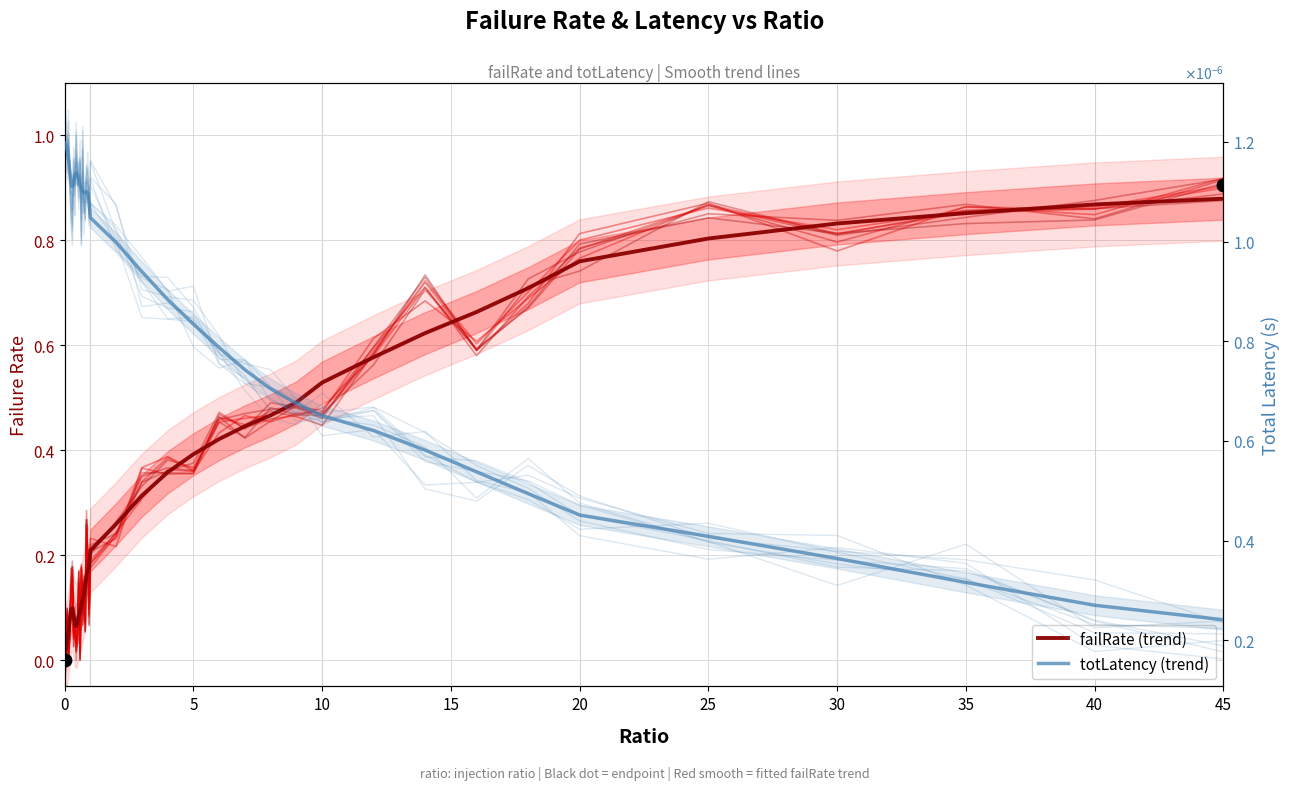

True or false: failRate (trend) and totLatency (trend) cross at least once.

False